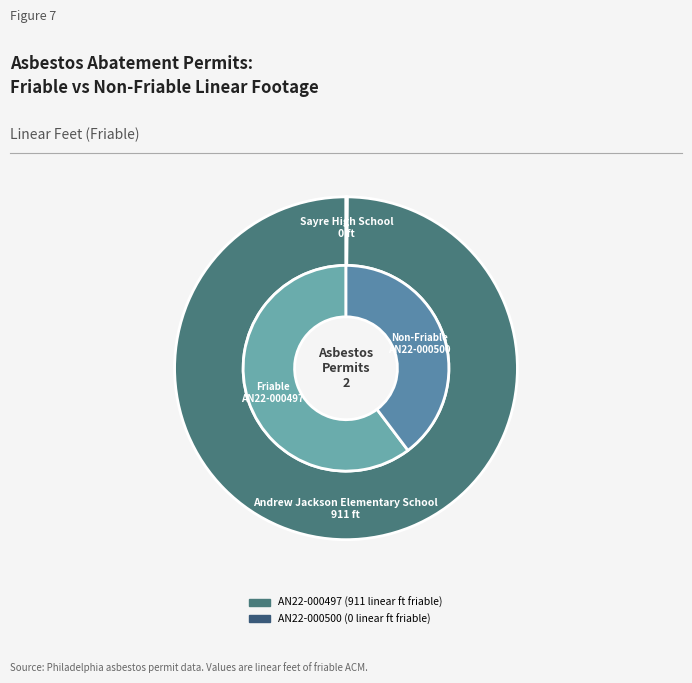

Which category has the biggest portion of the pie?

AN22-000497